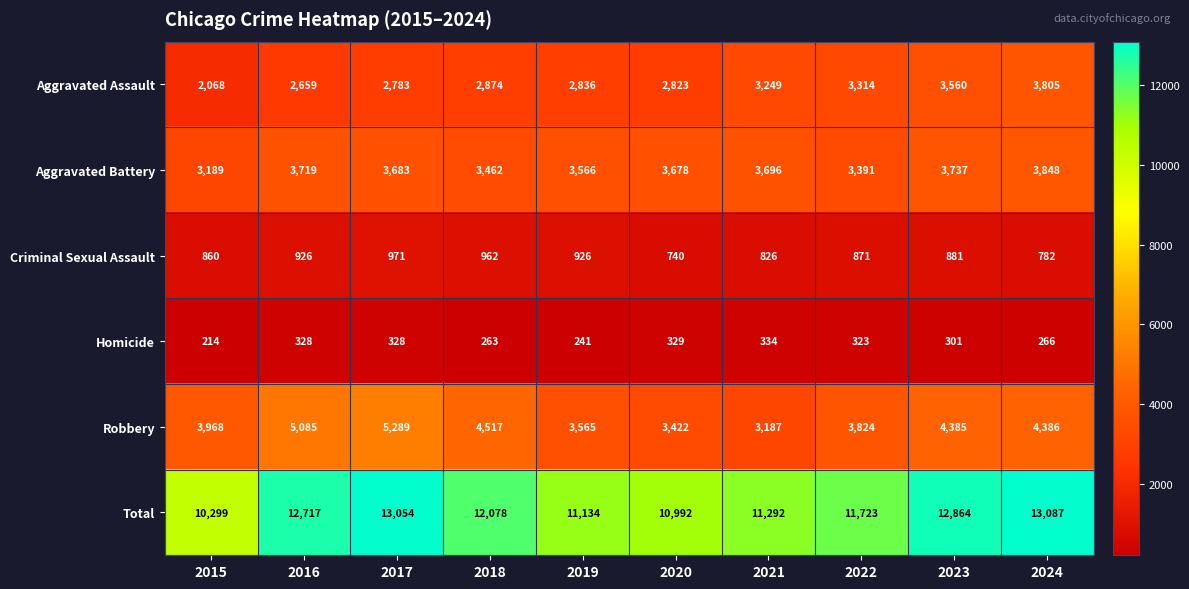

At which label does Robbery first exceed 4385?

2016